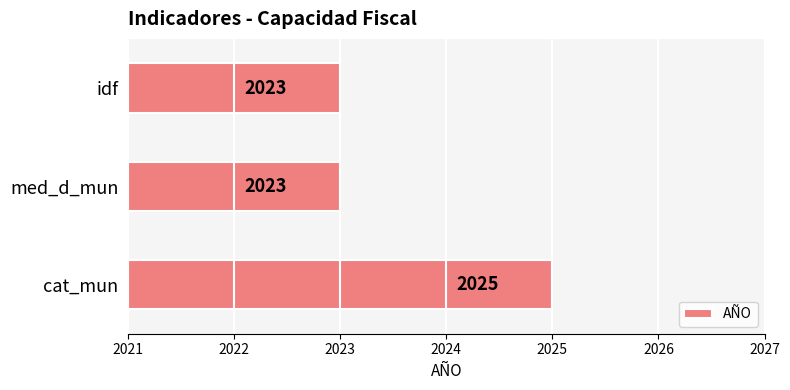

Between cat_mun and med_d_mun, which is larger?

cat_mun